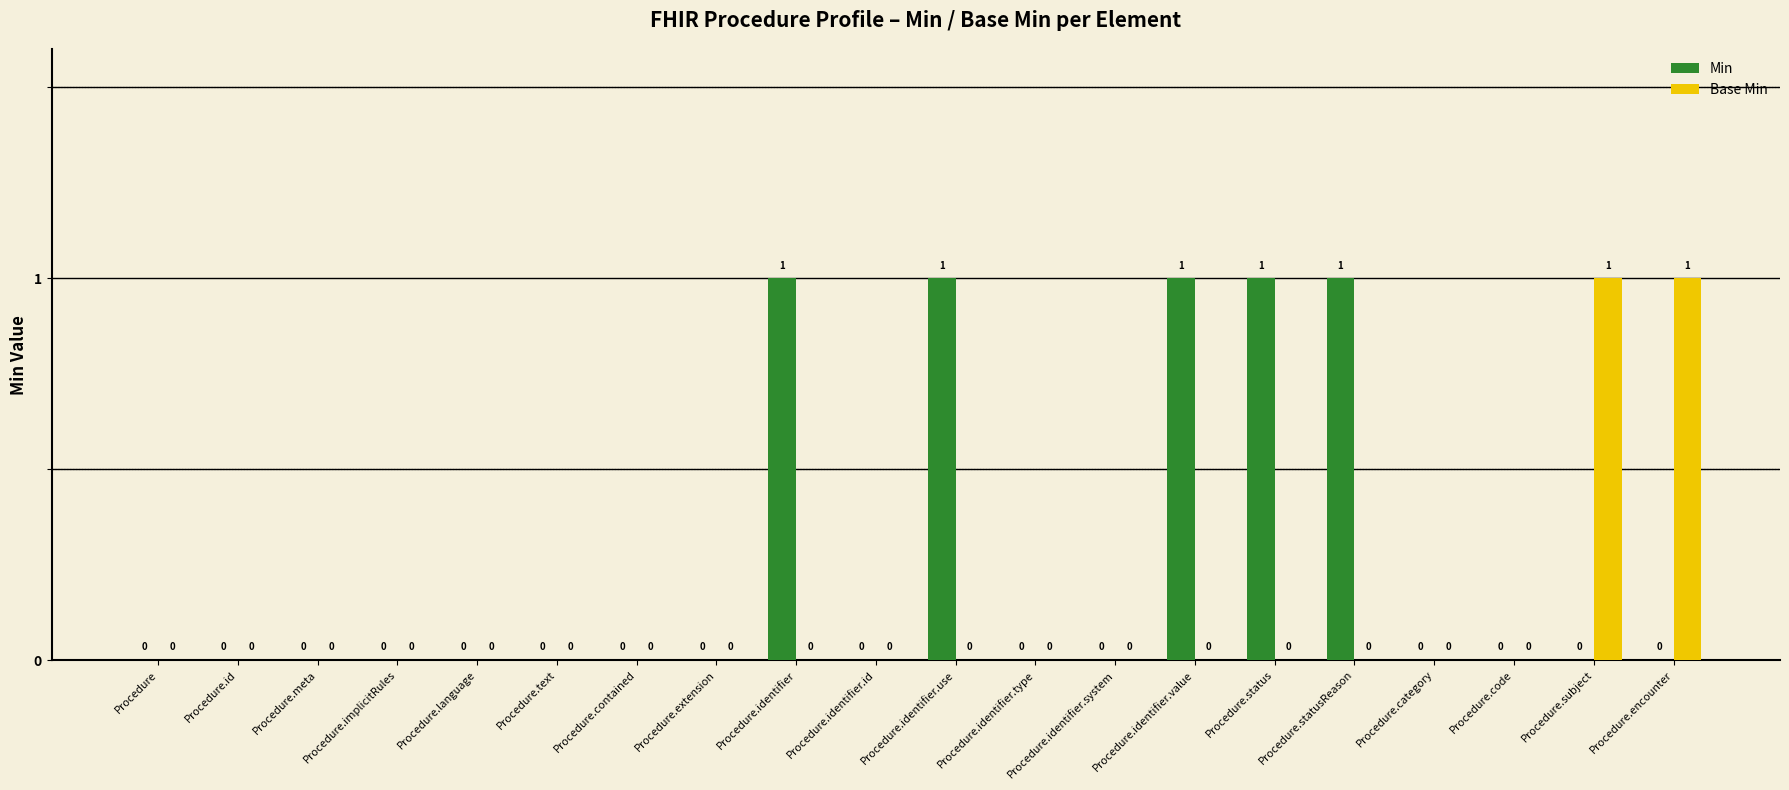

The Base Min series shows -1 at Procedure.implicitRules. True or false?

False